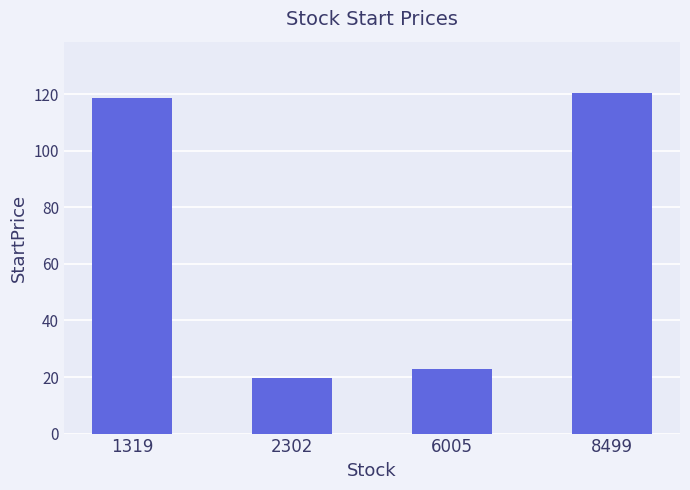

The value at 6005 is 22.9. True or false?

True